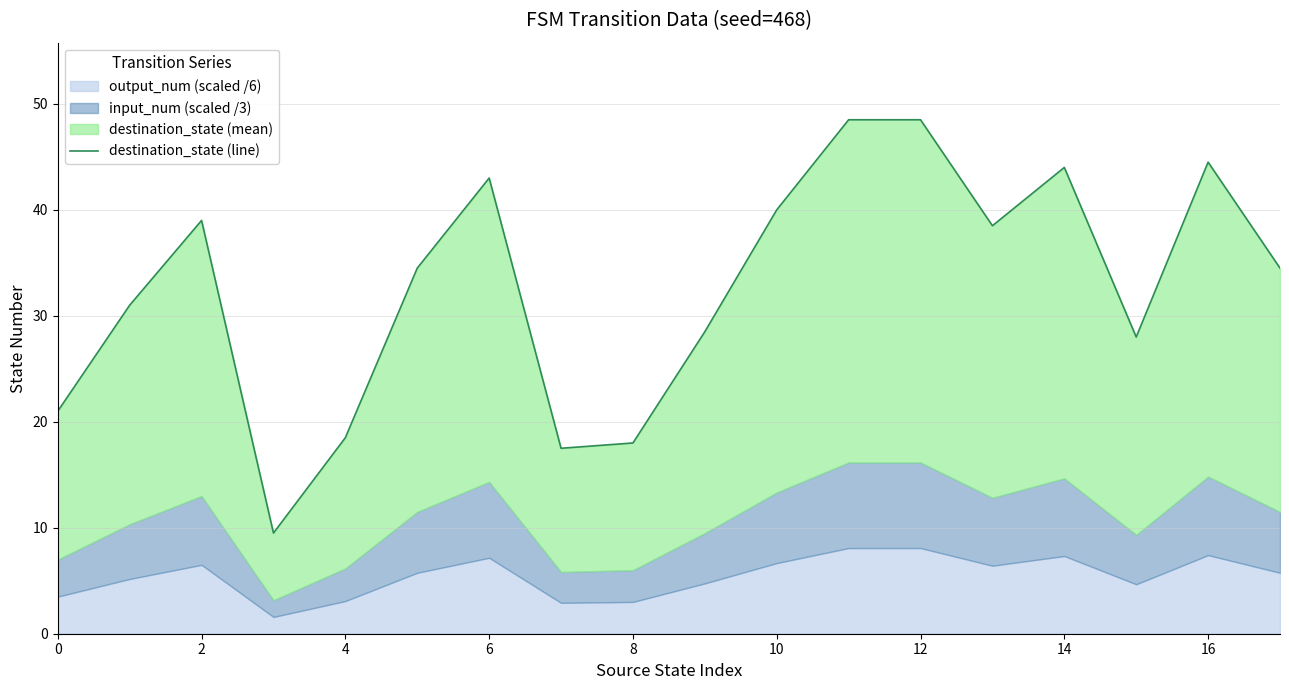

What is the minimum value shown in the chart?

9.5